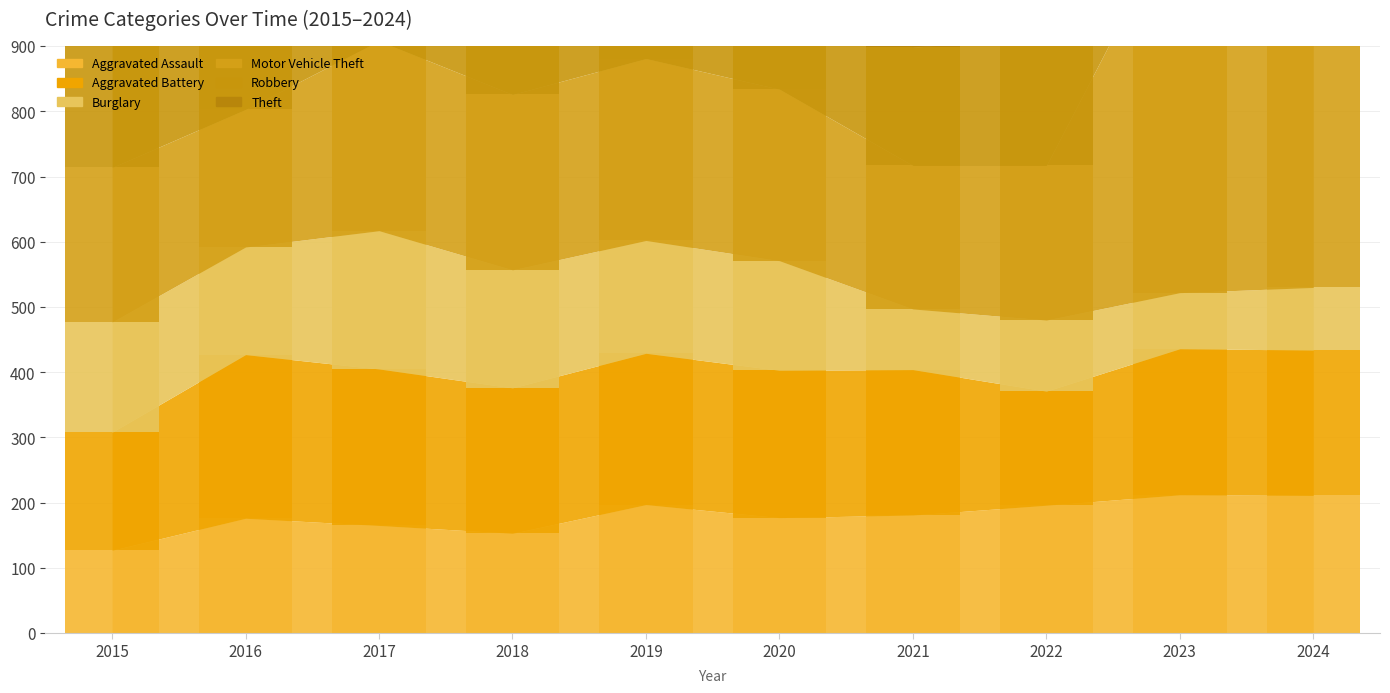

What are all the series names shown in the legend?

Aggravated Assault, Aggravated Battery, Burglary, Motor Vehicle Theft, Robbery, Theft